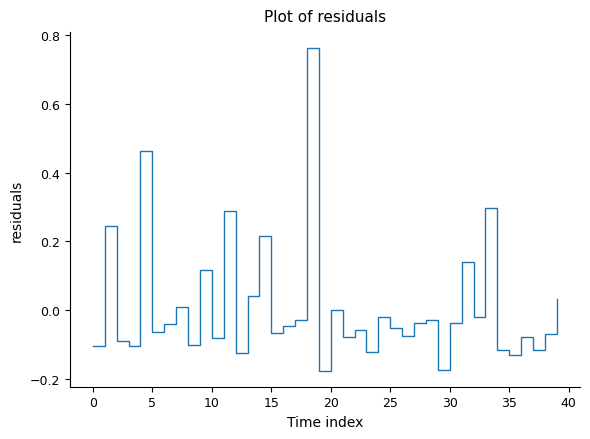

What is the difference between the maximum and minimum values?

0.9